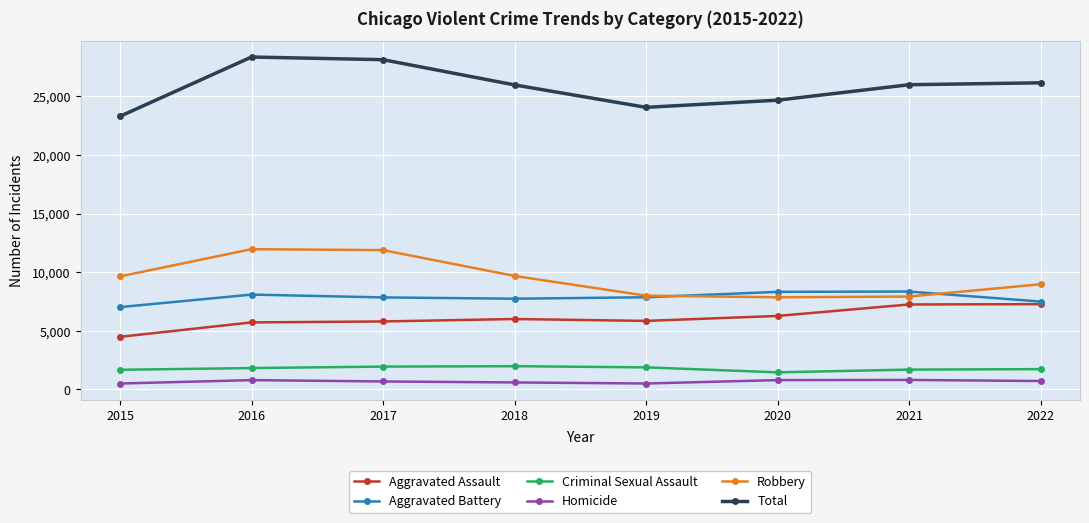

What is the highest value of the Aggravated Battery series?

8346